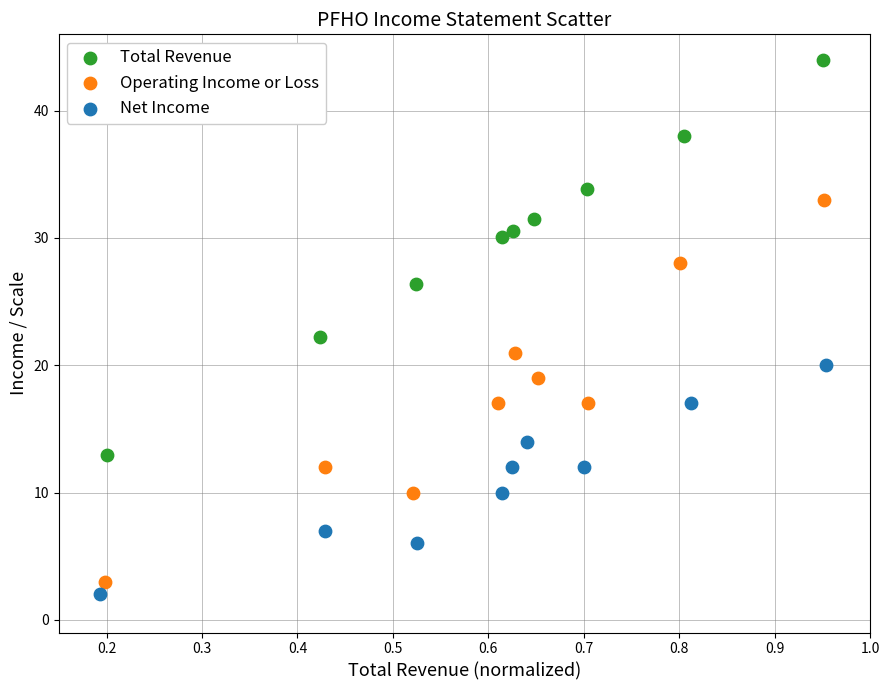

Which series reaches the maximum Y coordinate?

Total Revenue